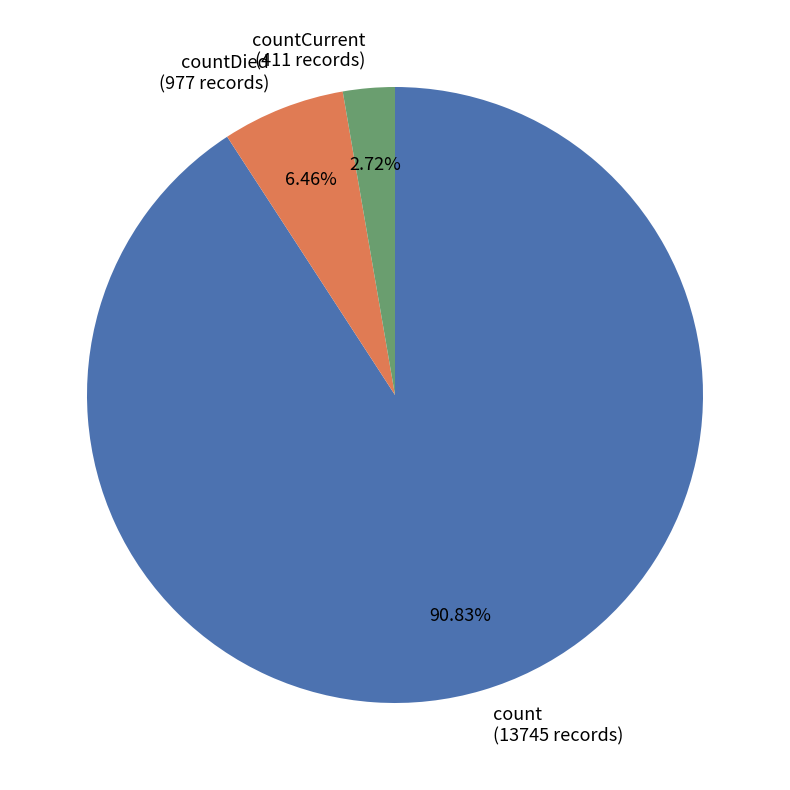

What is the ratio of the value at count (13745 records) to the value at countDied (977 records)?

14.1